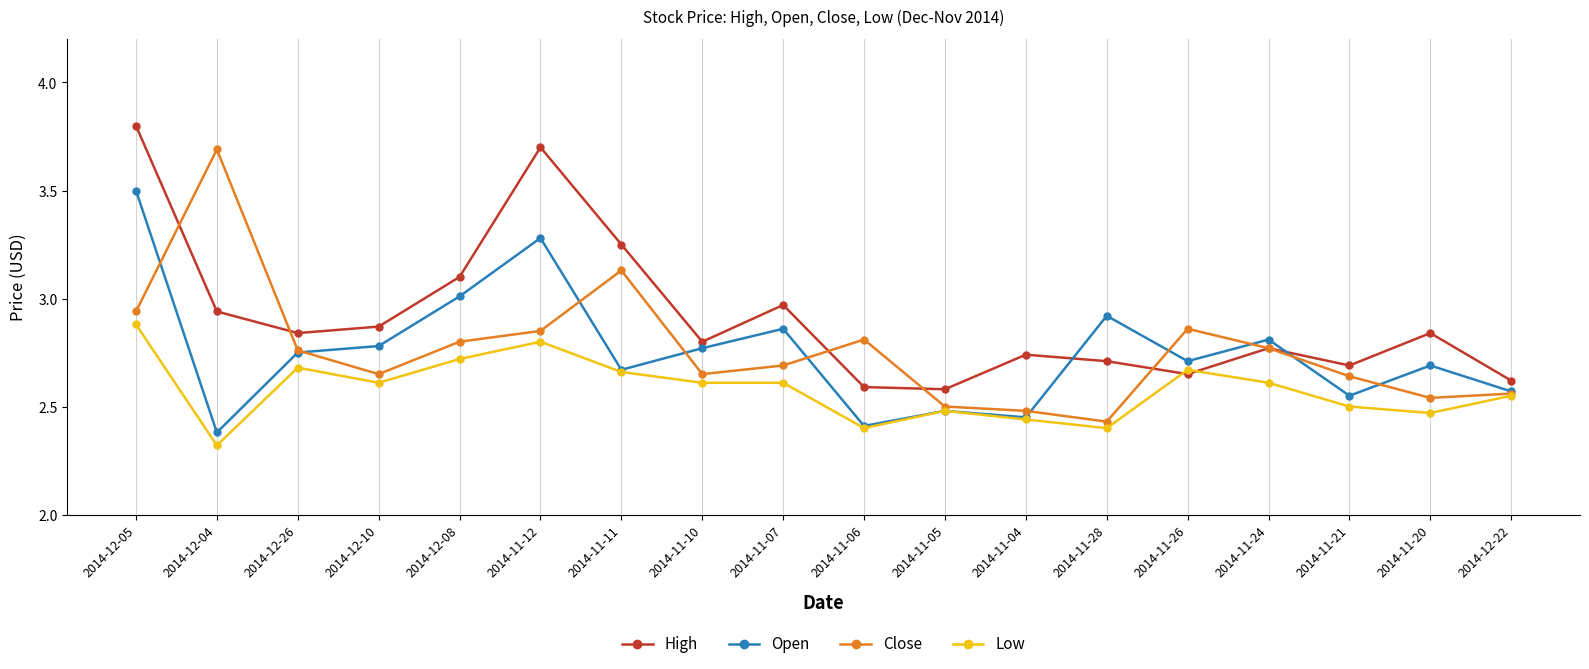

At which category is the sum across all series the highest?

2014-12-05